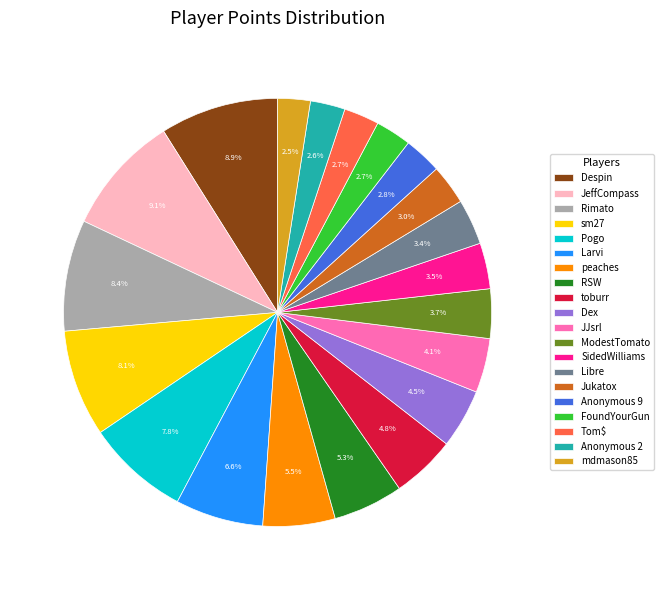

Which has a higher value, JJsrl or FoundYourGun?

JJsrl